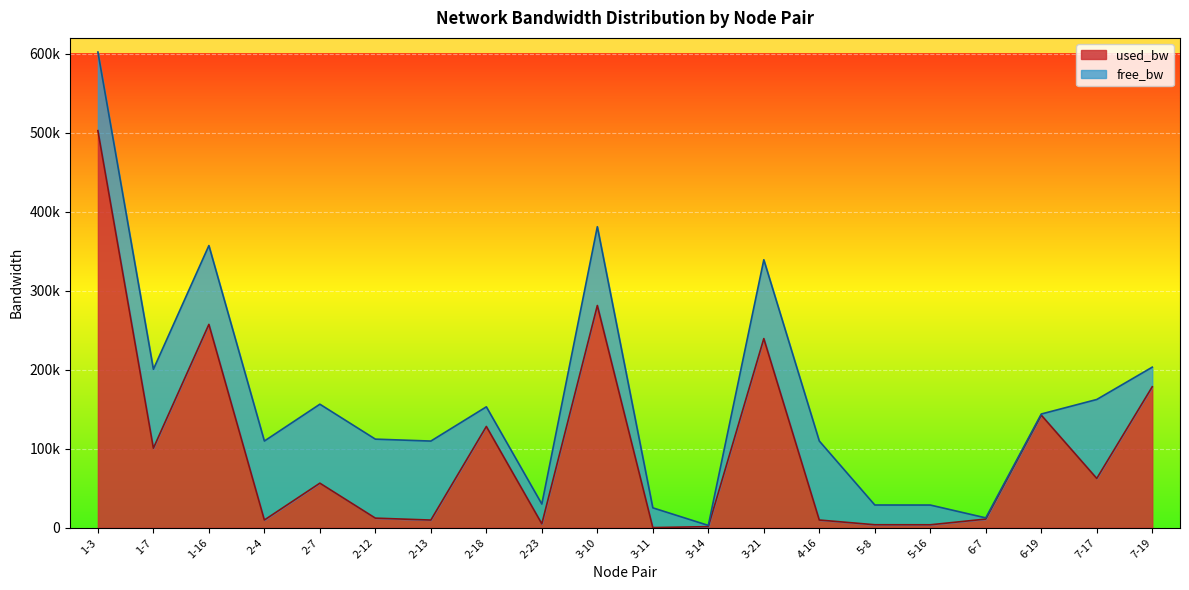

What is the smallest value displayed?

192.7